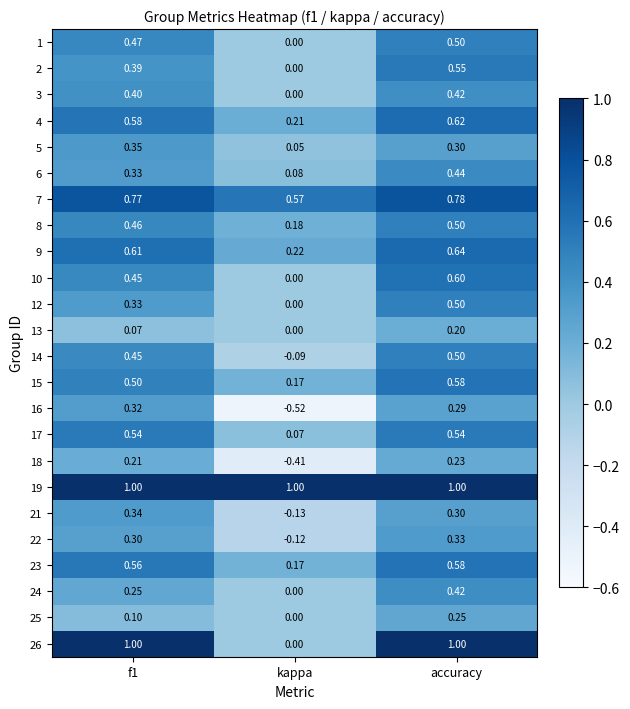

Is the value of 16 at kappa greater than the value of 2 at kappa?

No